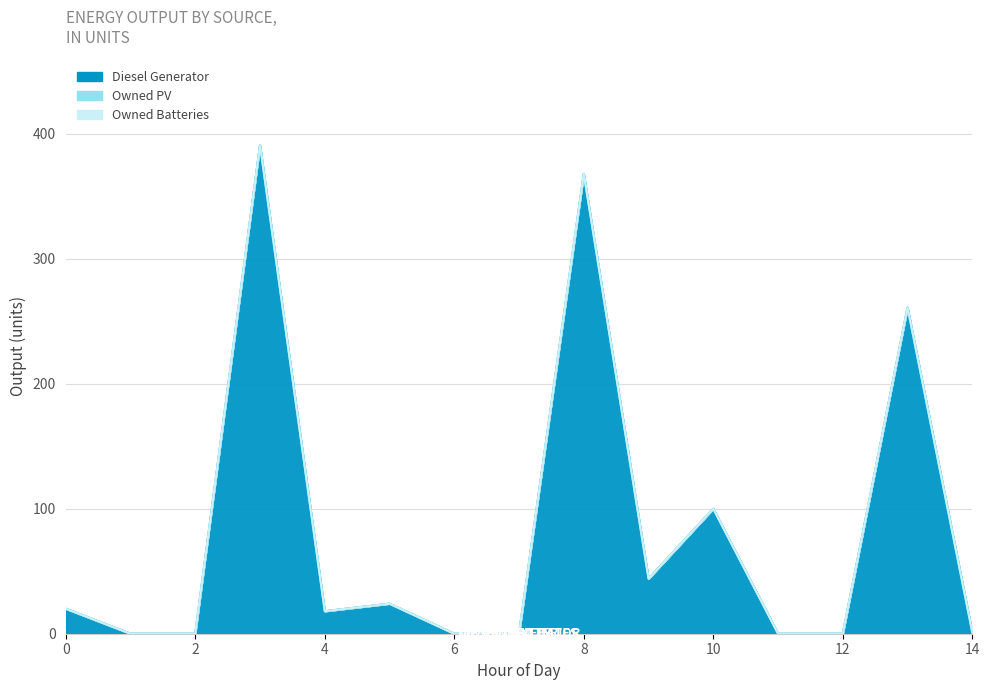

What is the value of the Diesel Generator point at the 15th from the left?

1